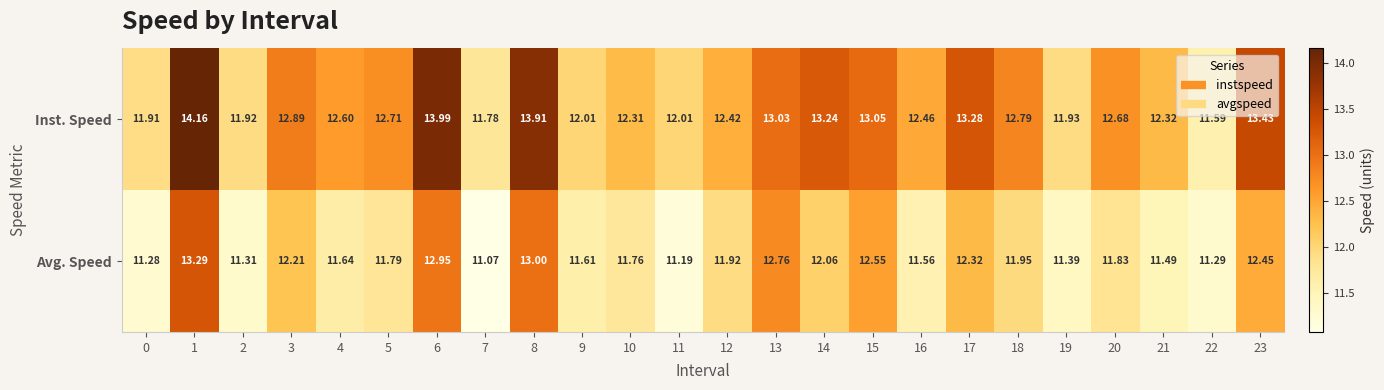

Which series has the widest spread of values?

Inst. Speed